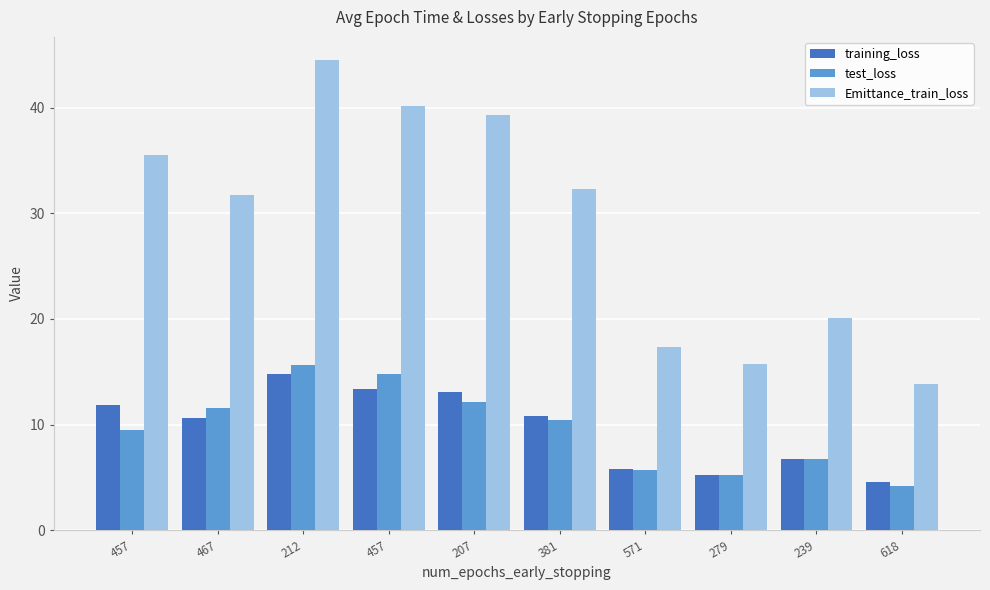

How many data points does each series have?

10